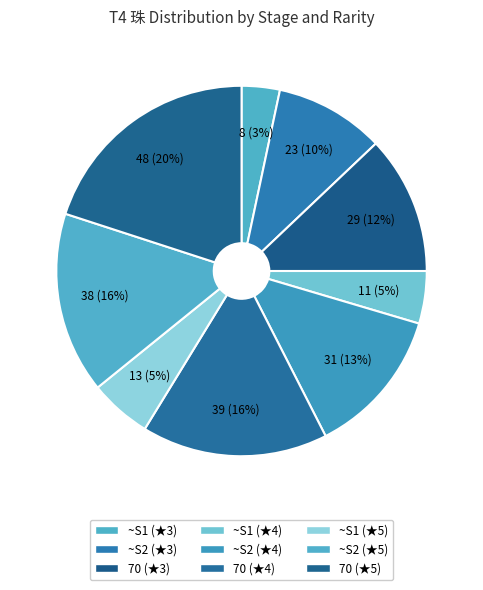

Does any single category account for the majority?

No